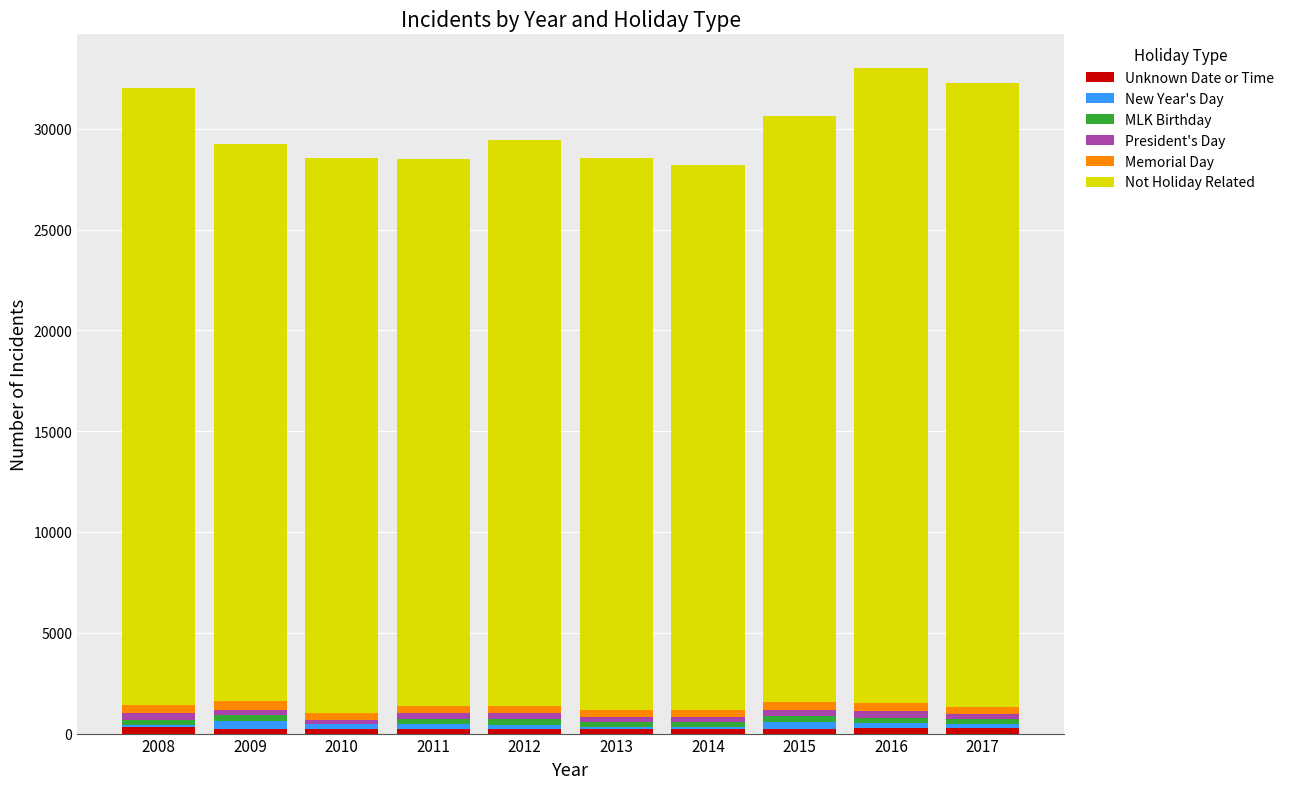

How many series are shown in this chart?

6